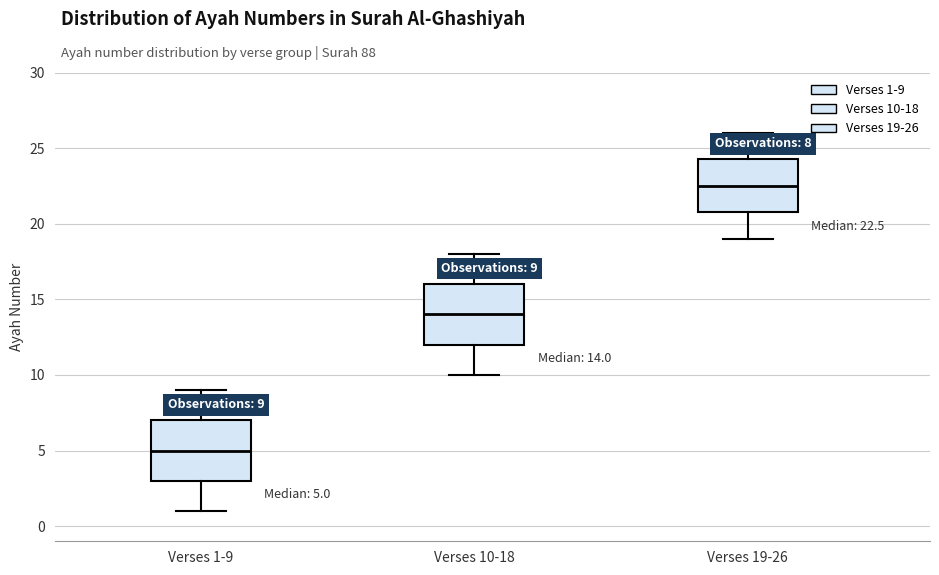

Which box has the highest median line?

Verses 19-26